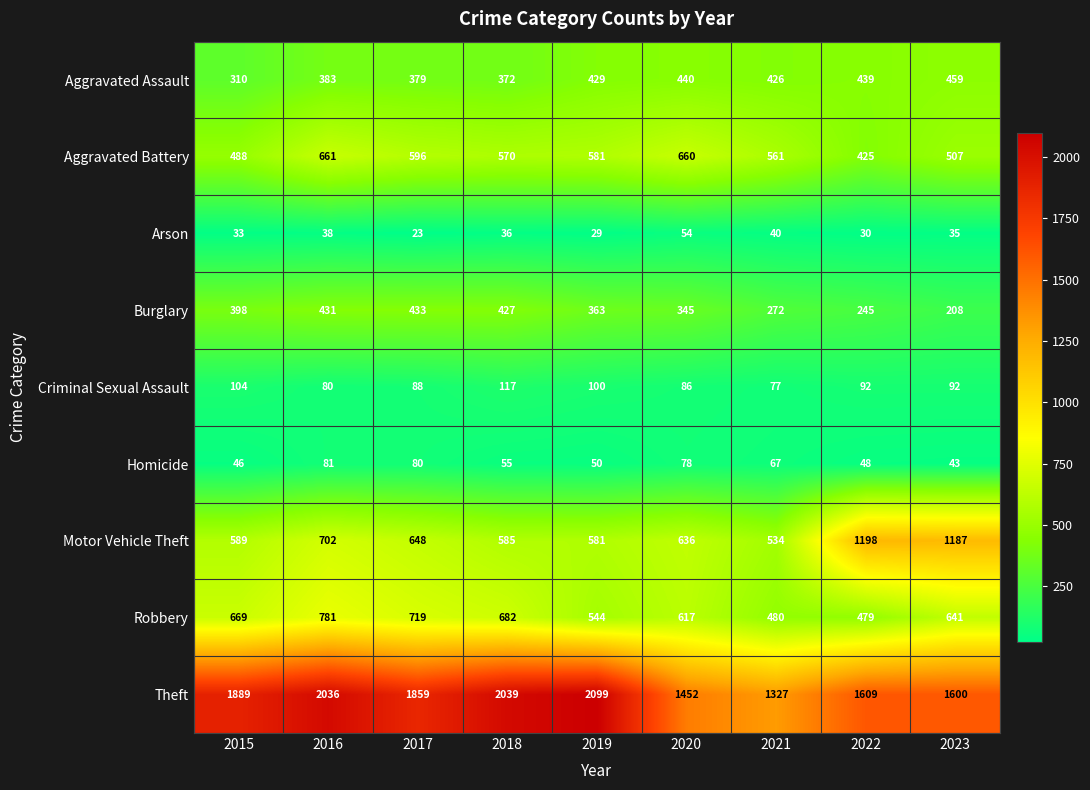

Which series has the widest spread of values?

Theft